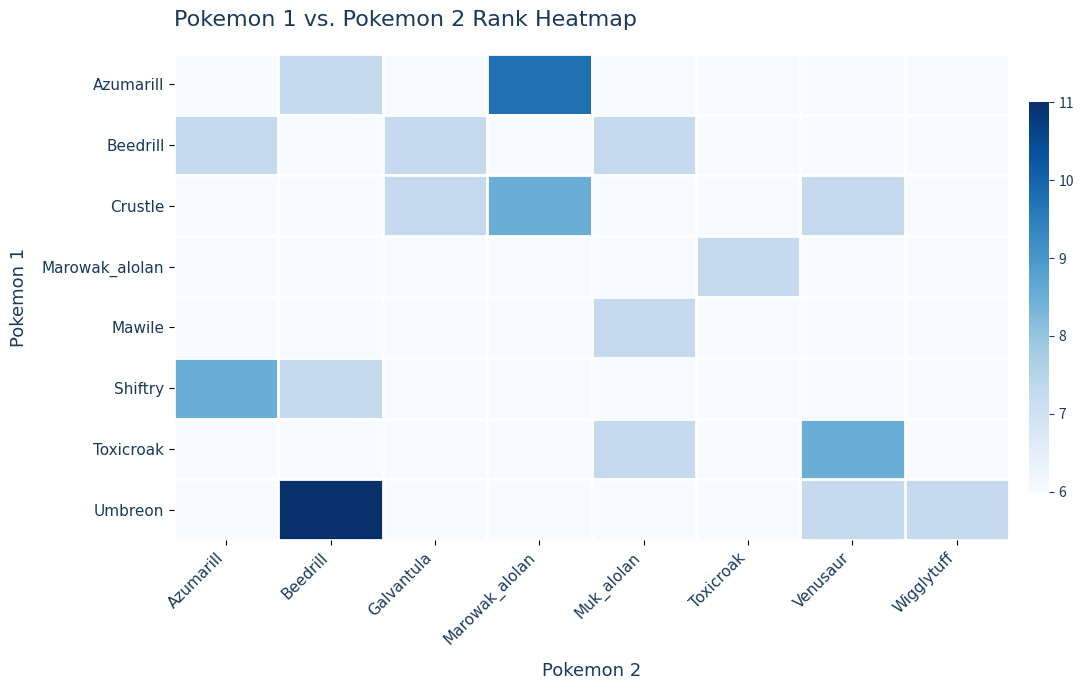

Which label corresponds to the largest value in the chart?

Beedrill